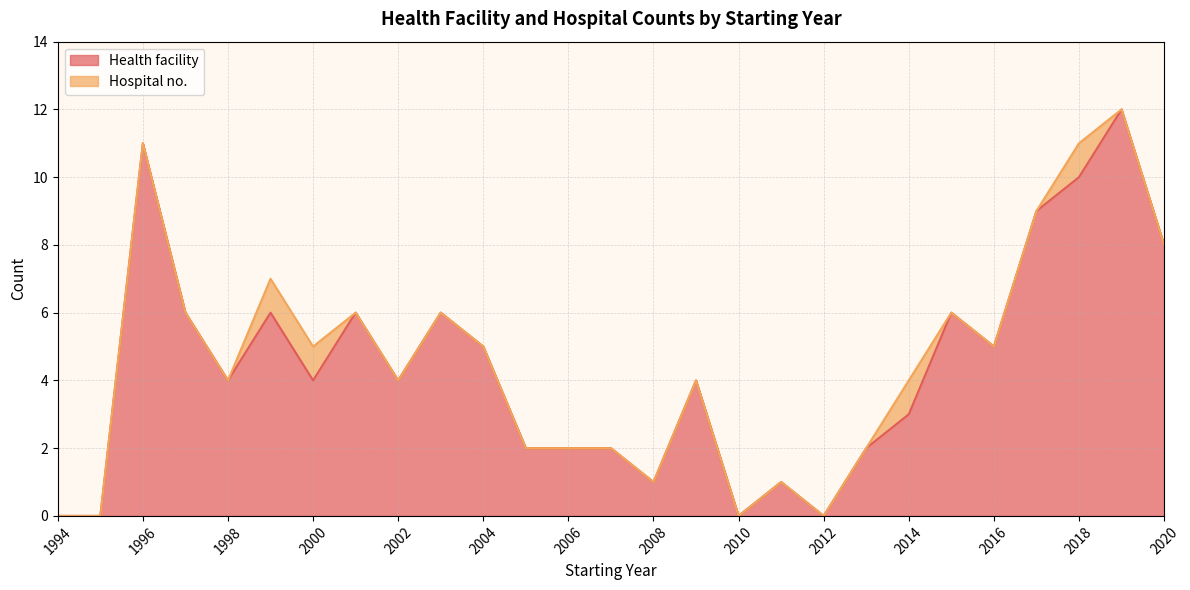

Reading left to right, what are all the values shown in this chart?

0	0	11	6	4	6	4	6	4	6	5	2	2	2	1	4	0	1	0	2	3	6	5	9	10	12	8